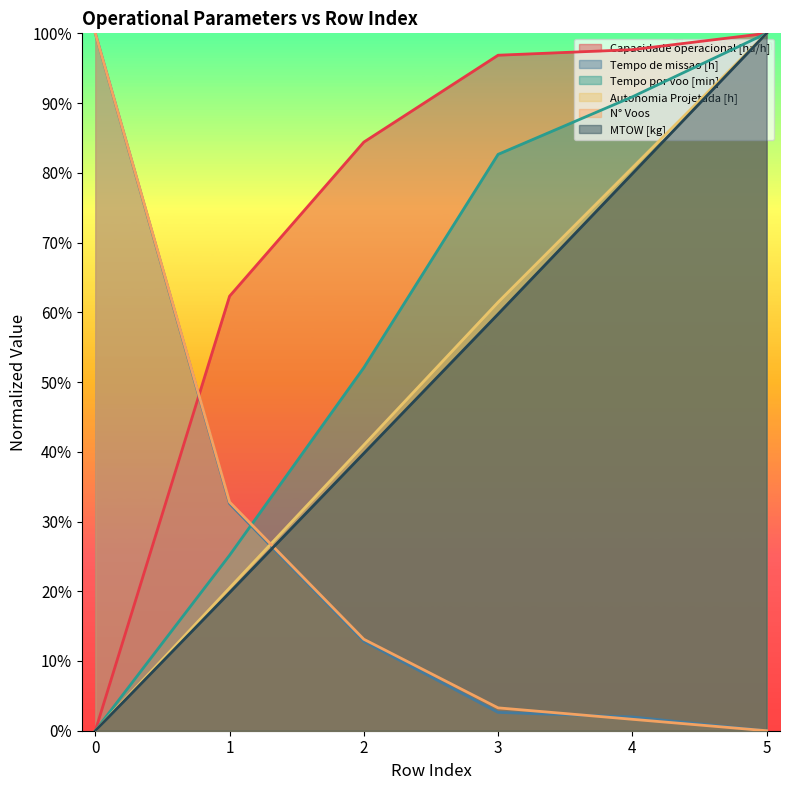

What is the difference between the second highest and second lowest values in the Tempo de missao [h] series?

0.3